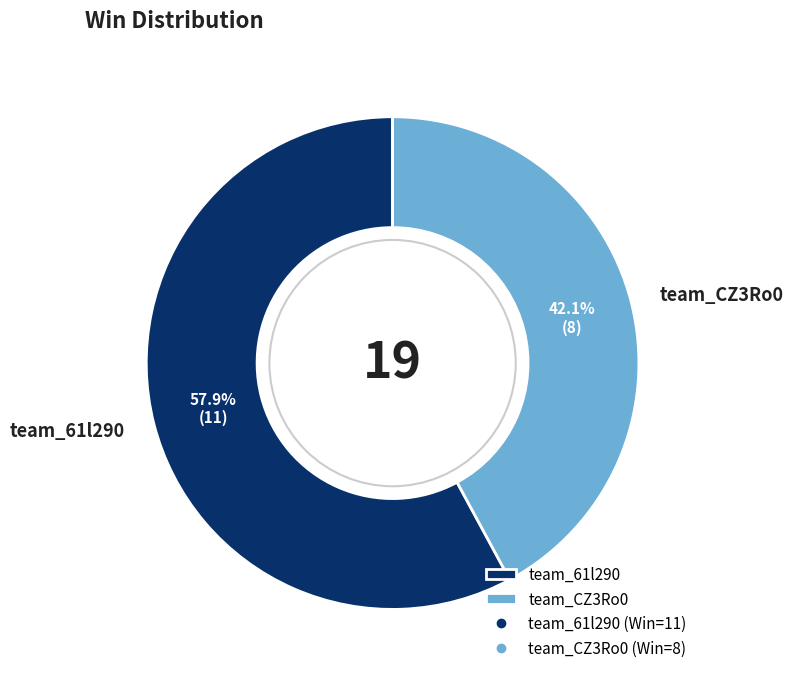

Which category has the smallest portion of the pie?

team_CZ3Ro0